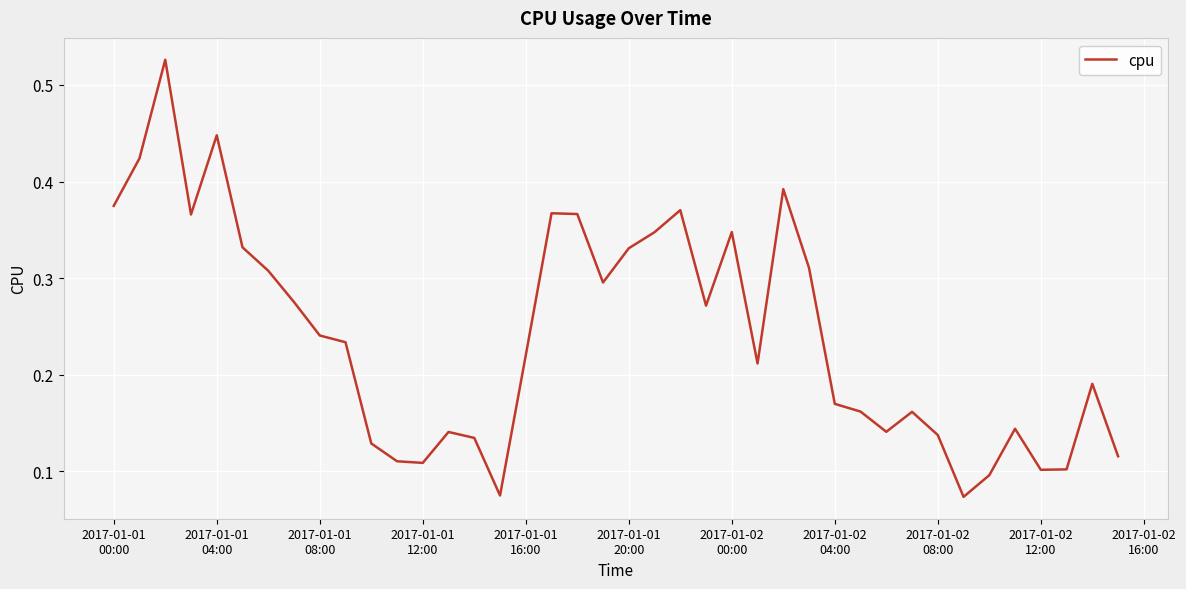

True or false: the data has more than 1 interior local peaks.

True